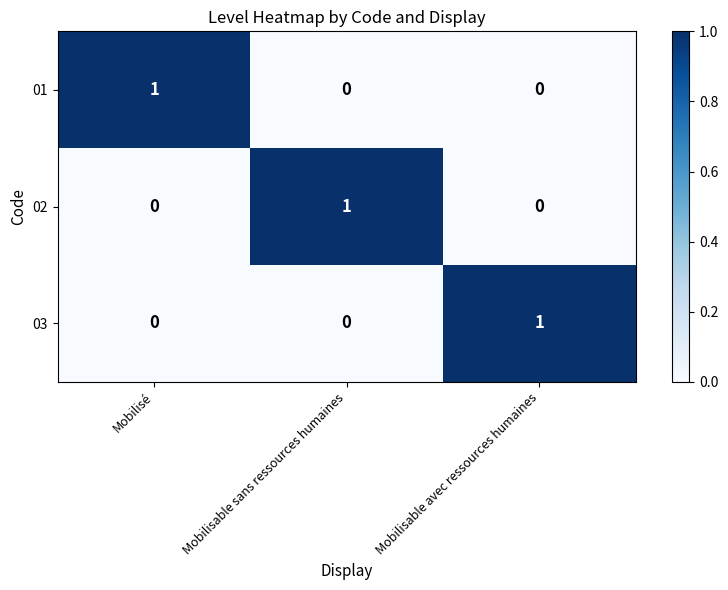

At how many categories does at least one series exceed 0?

3